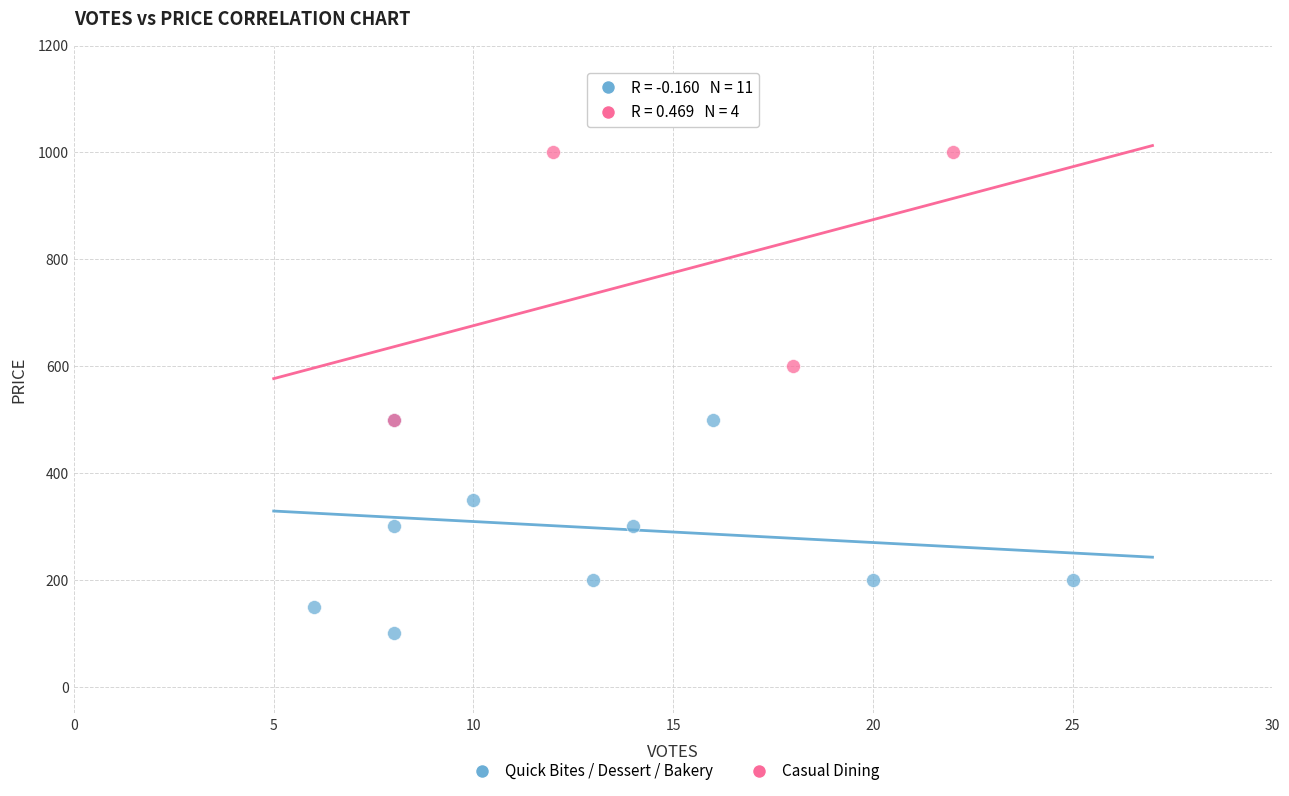

Which series contains the lowest Y value?

Quick Bites / Dessert / Bakery